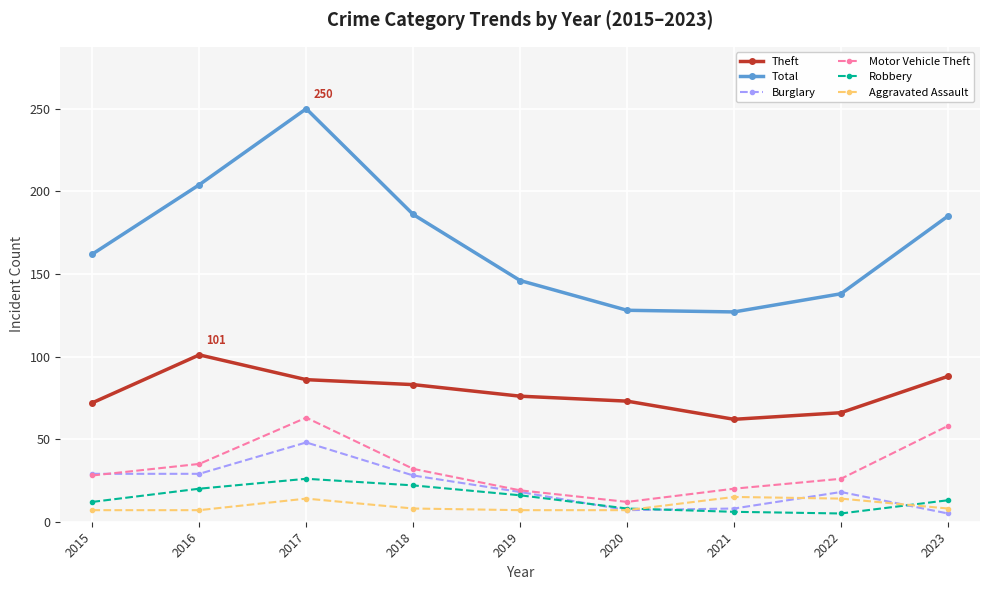

At which category does the chart reach its peak across all series?

2017